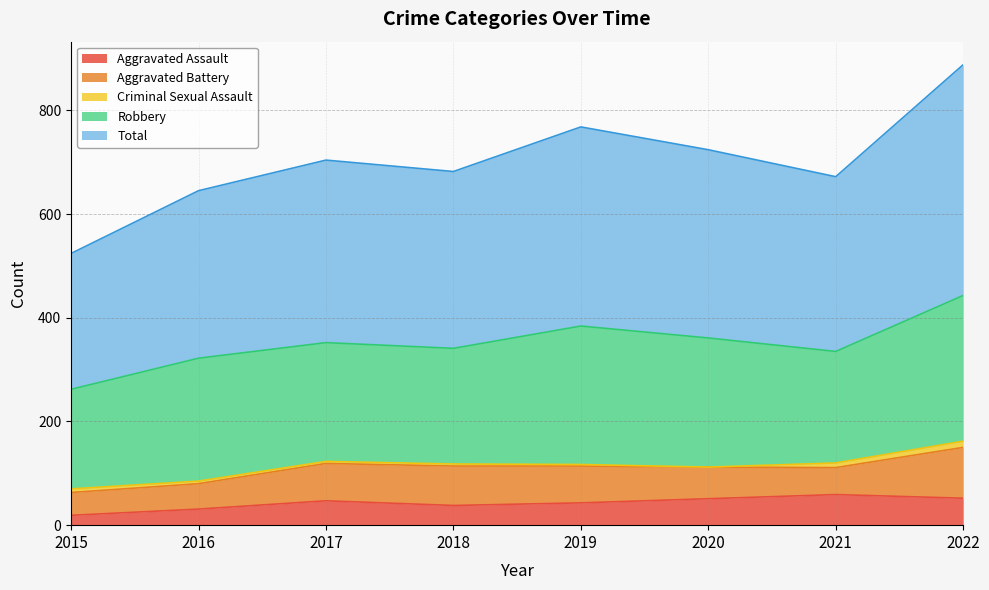

Where do Aggravated Assault and Aggravated Battery first cross each other?

2020 and 2021